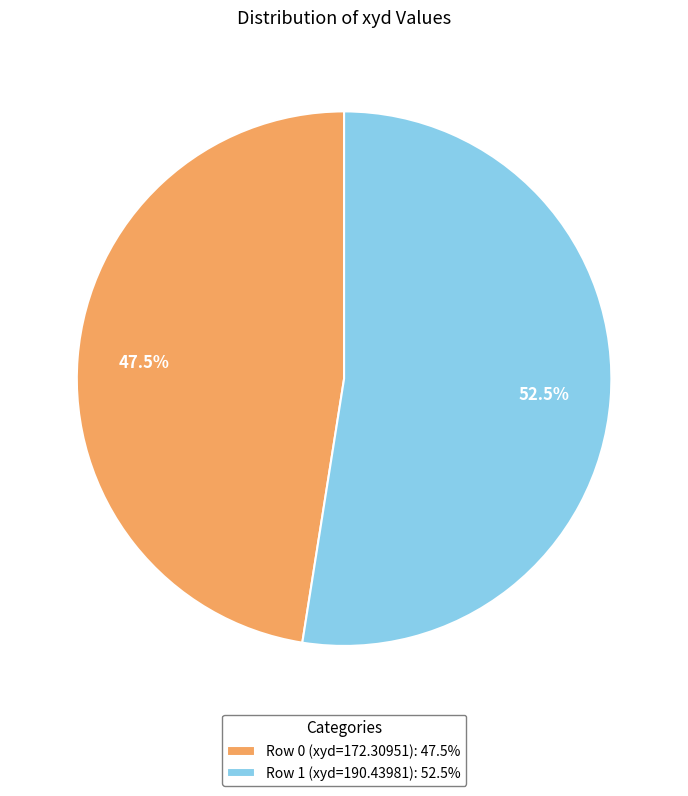

What is the total percentage of Row 1 (xyd=190.43981): 52.5% and Row 0 (xyd=172.30951): 47.5%?

100.0%